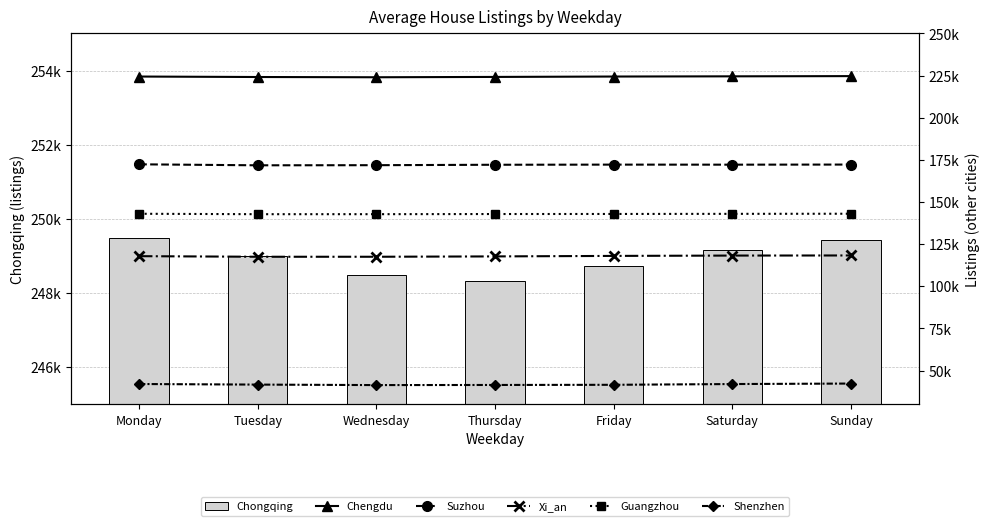

Where is Shenzhen nearest to the value 41874?

Saturday